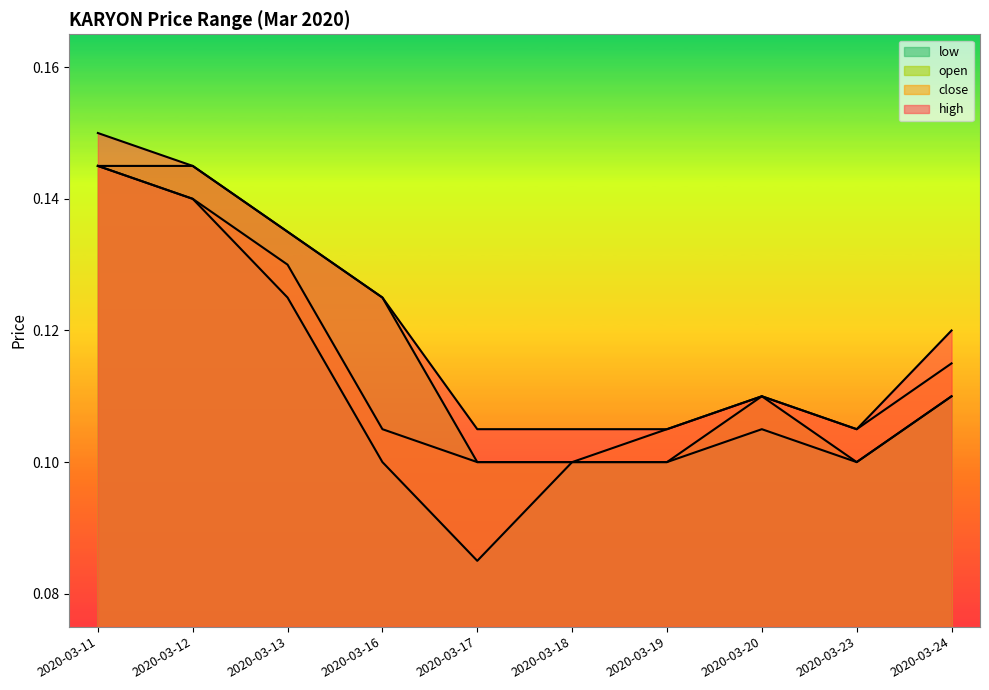

Does the chart display data point markers on the line(s)?

No